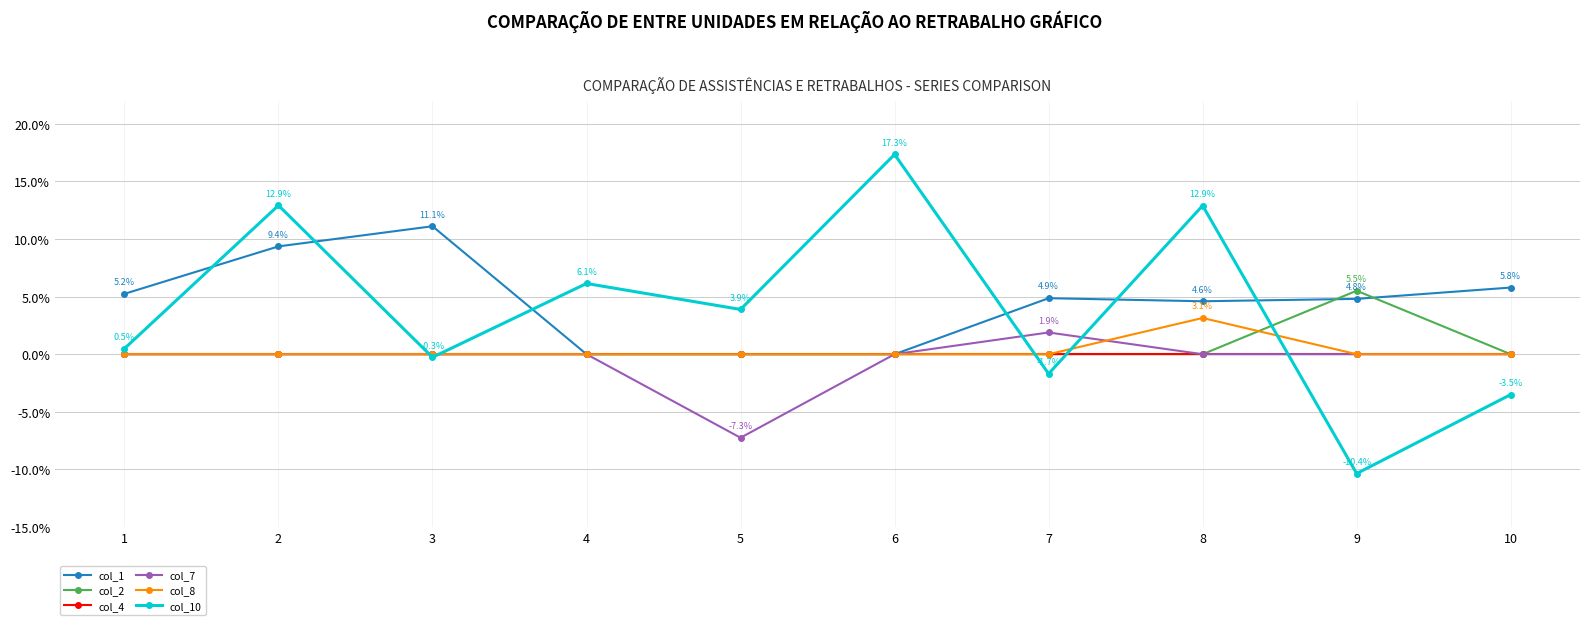

True or false: col_8 and col_1 intersect in this chart.

False